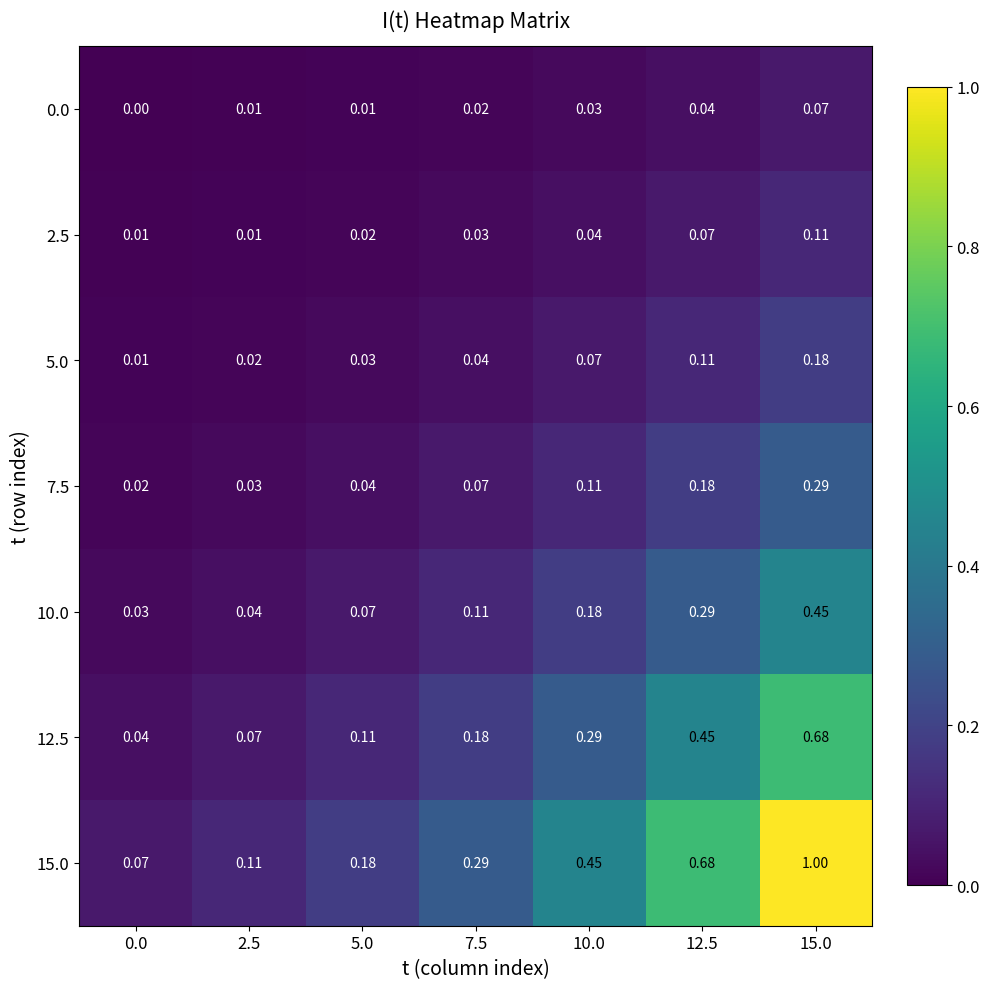

Is the value of 12.5 at 0.0 greater than the value of 2.5 at 2.5?

Yes